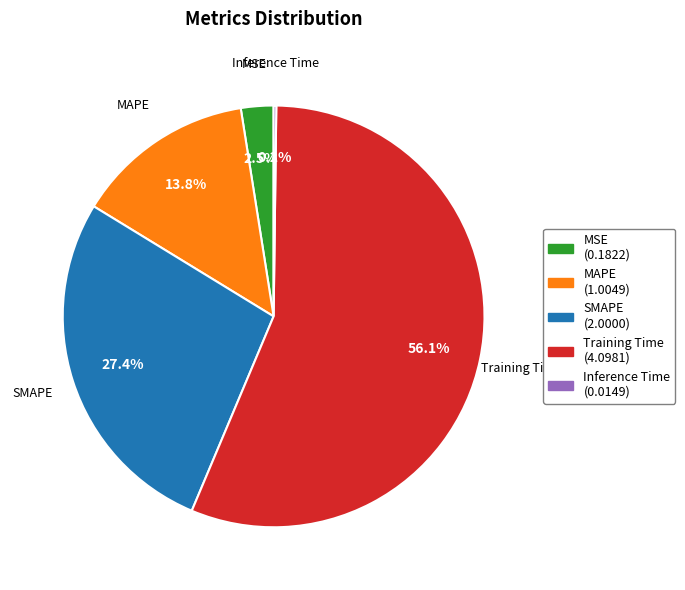

Which has a higher value, Training Time (4.0981) or MAPE (1.0049)?

Training Time (4.0981)